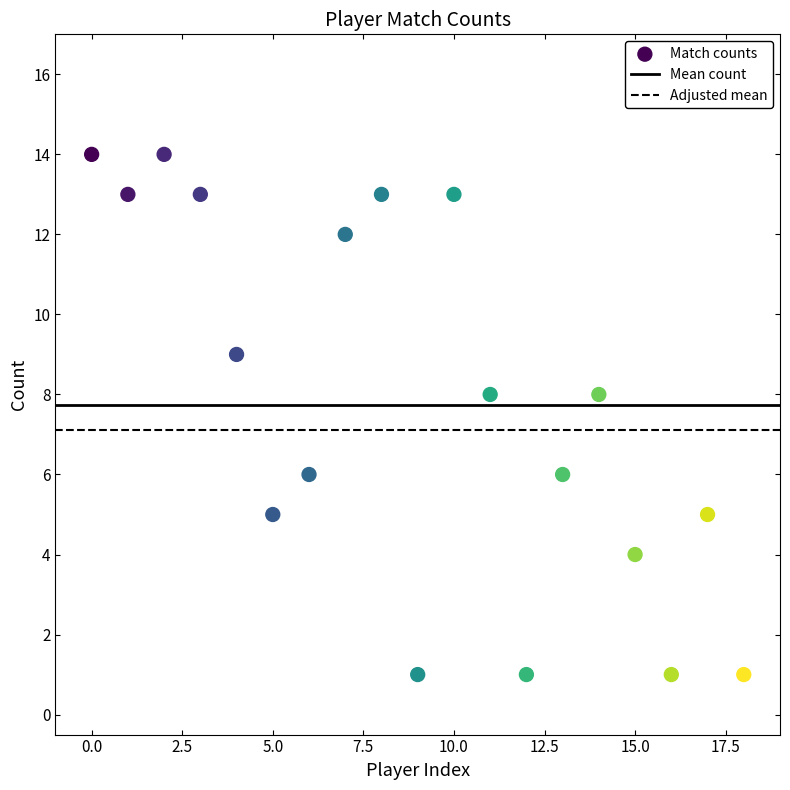

What is the range of Y values (max minus min)?

13